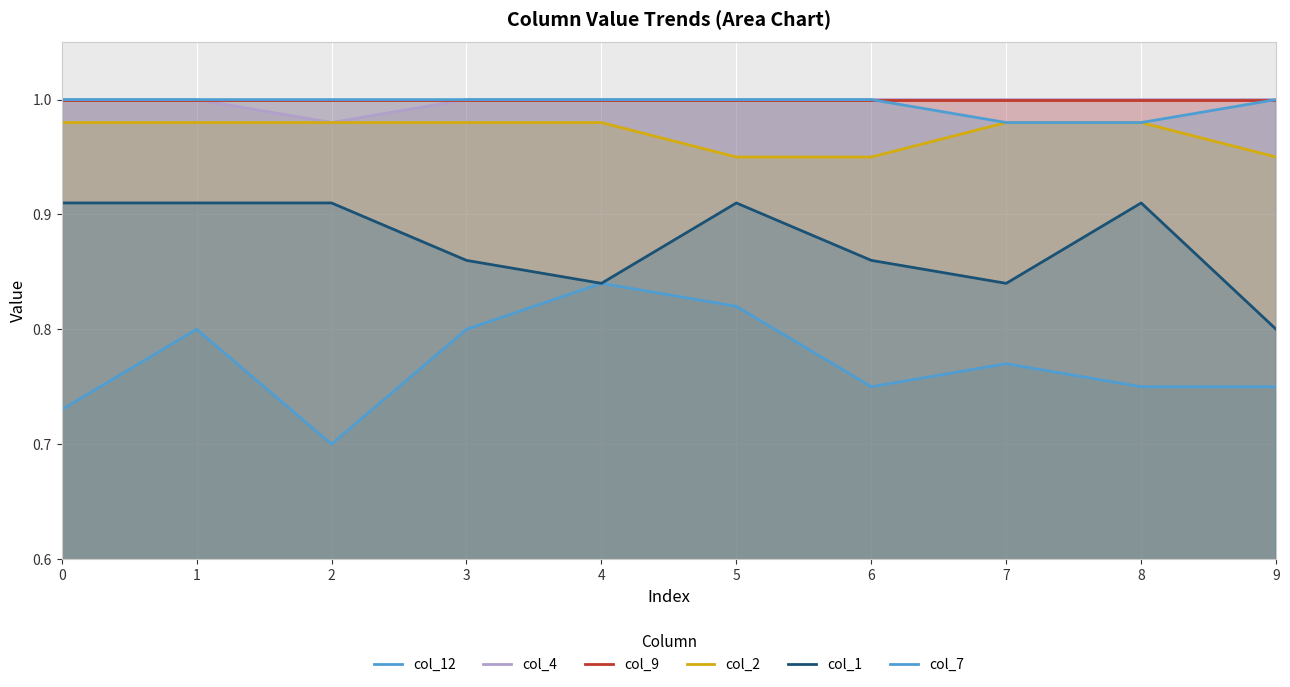

What is the sum of all col_12 values?

7.7